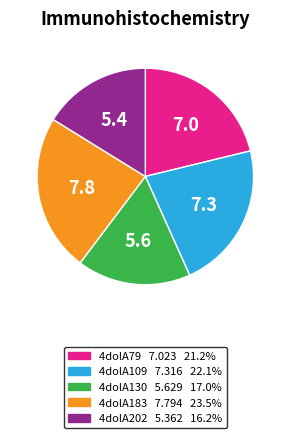

Rank the categories by value from lowest to highest.

4dolA202, 4dolA130, 4dolA79, 4dolA109, 4dolA183